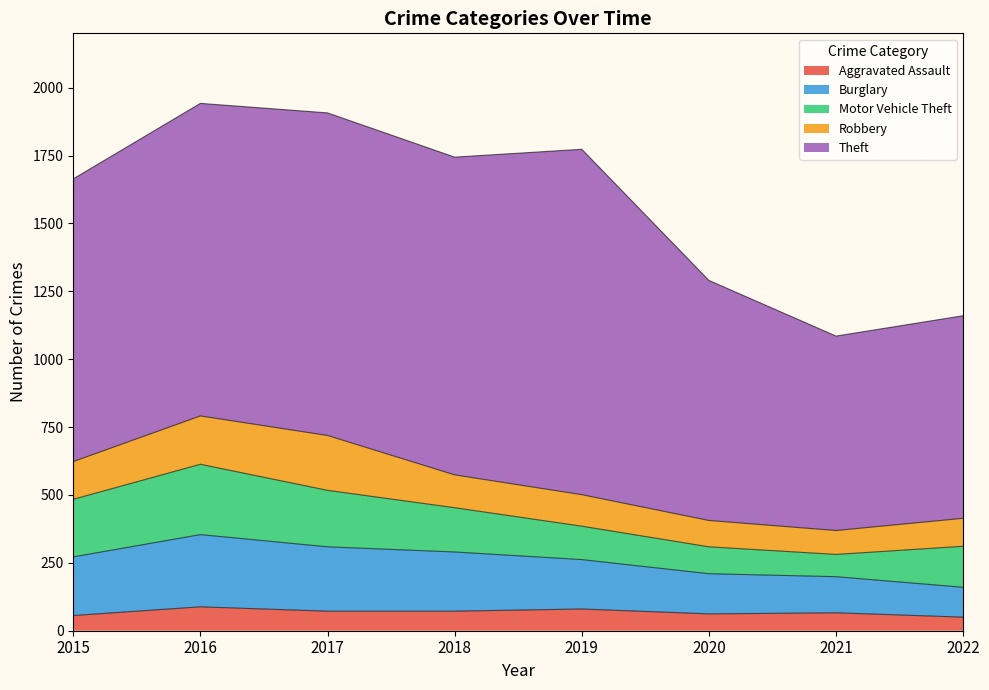

At which category does Aggravated Assault reach its first local valley?

2020